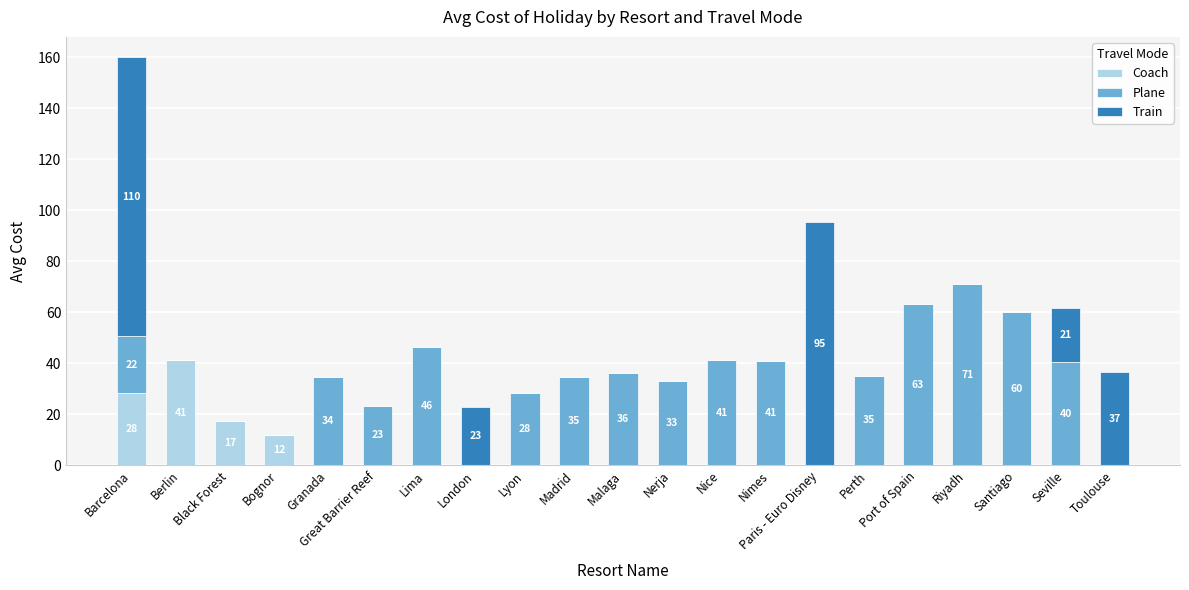

What is the maximum value for Coach?

41.3